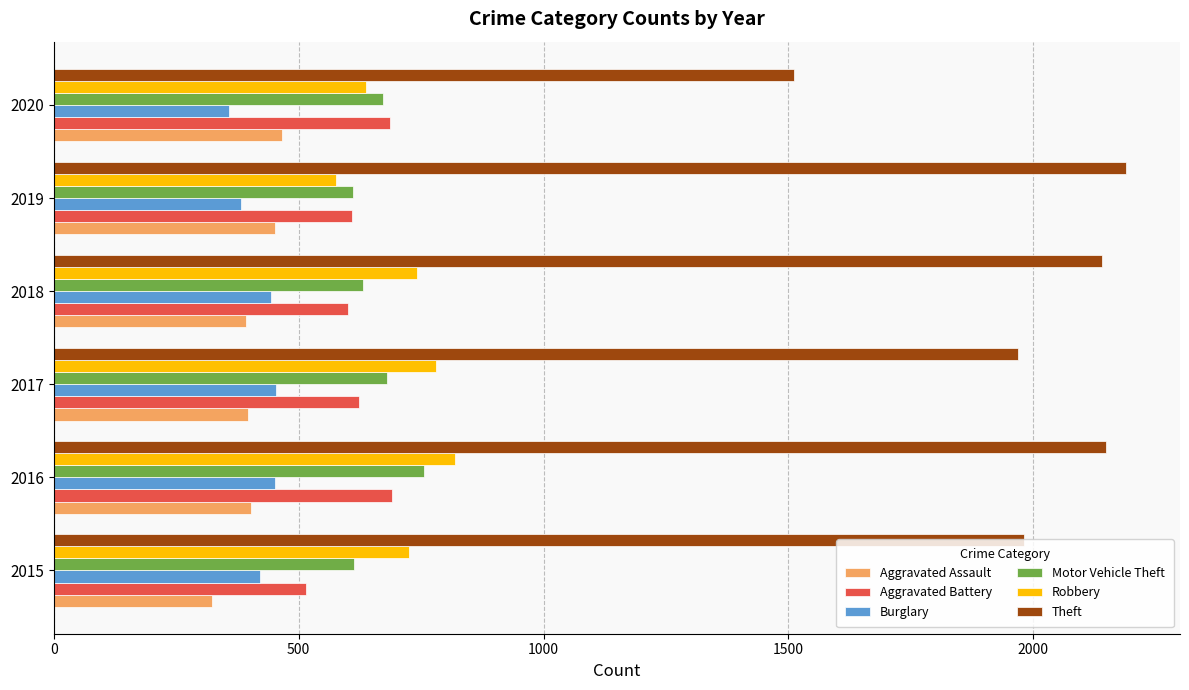

What is the average value of the Burglary series?

418